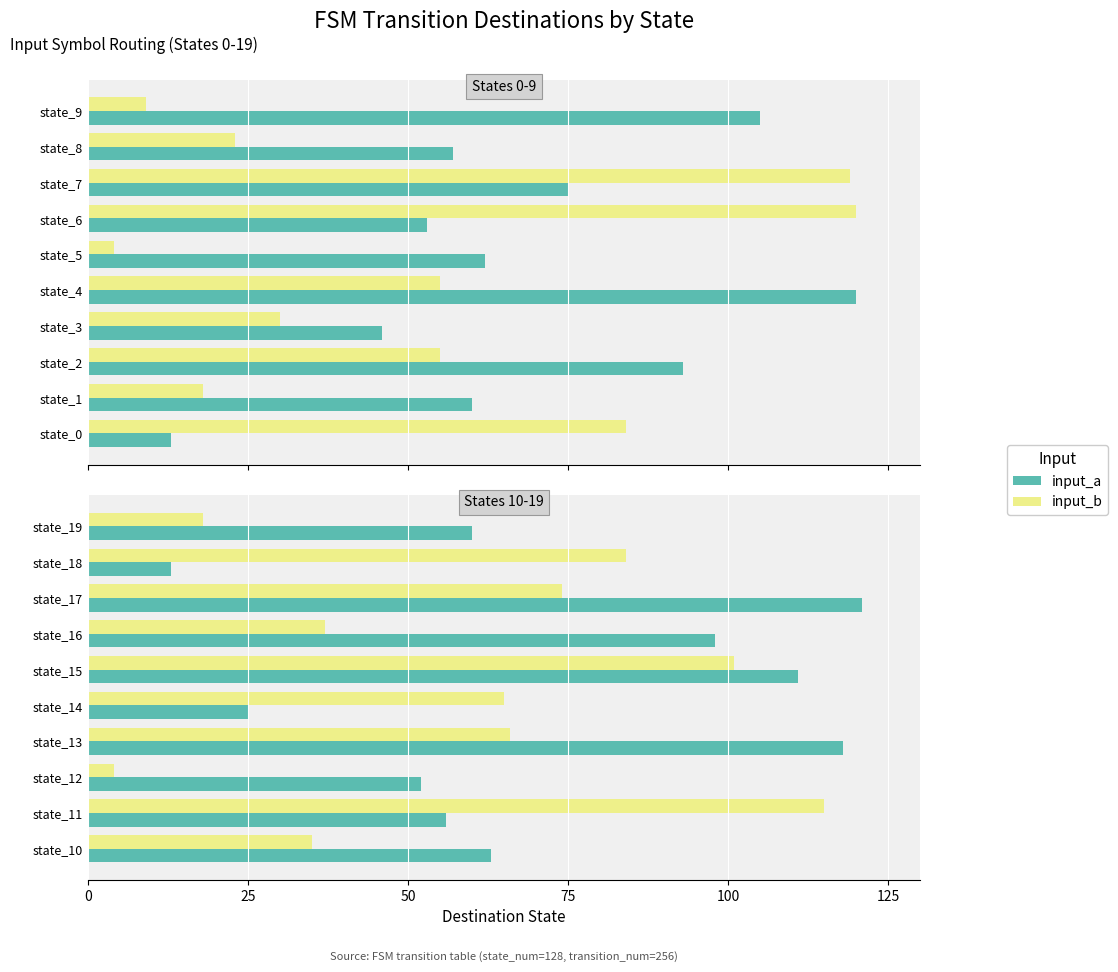

Does the chart contain any negative values?

No